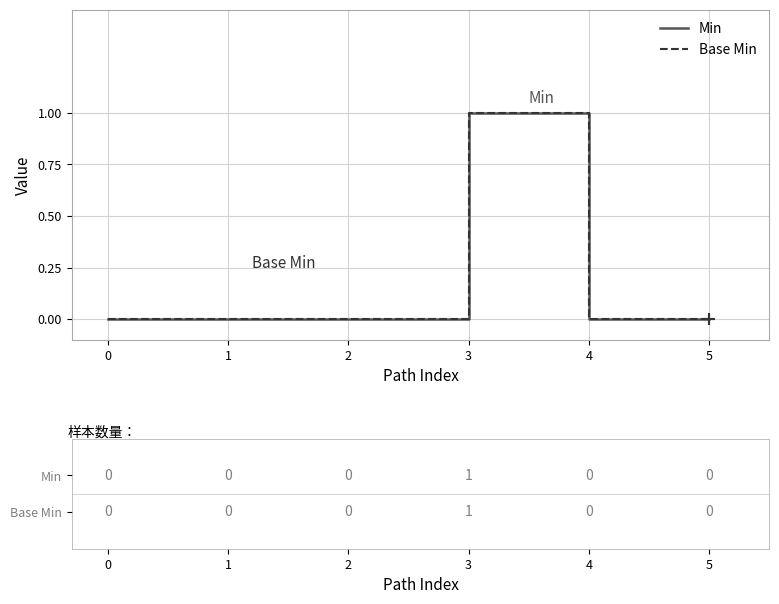

True or false: Base Min has more than 1 points higher than both neighbors.

False